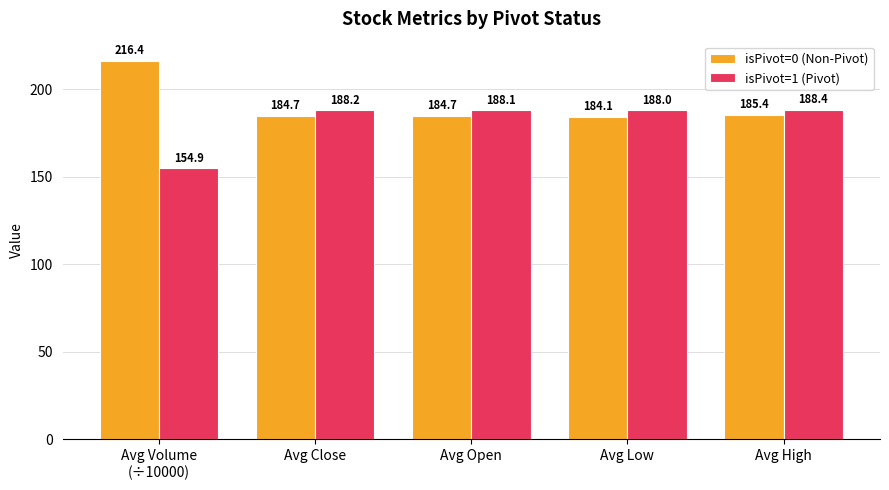

At which label does isPivot=1 (Pivot) first exceed 188?

Avg Close